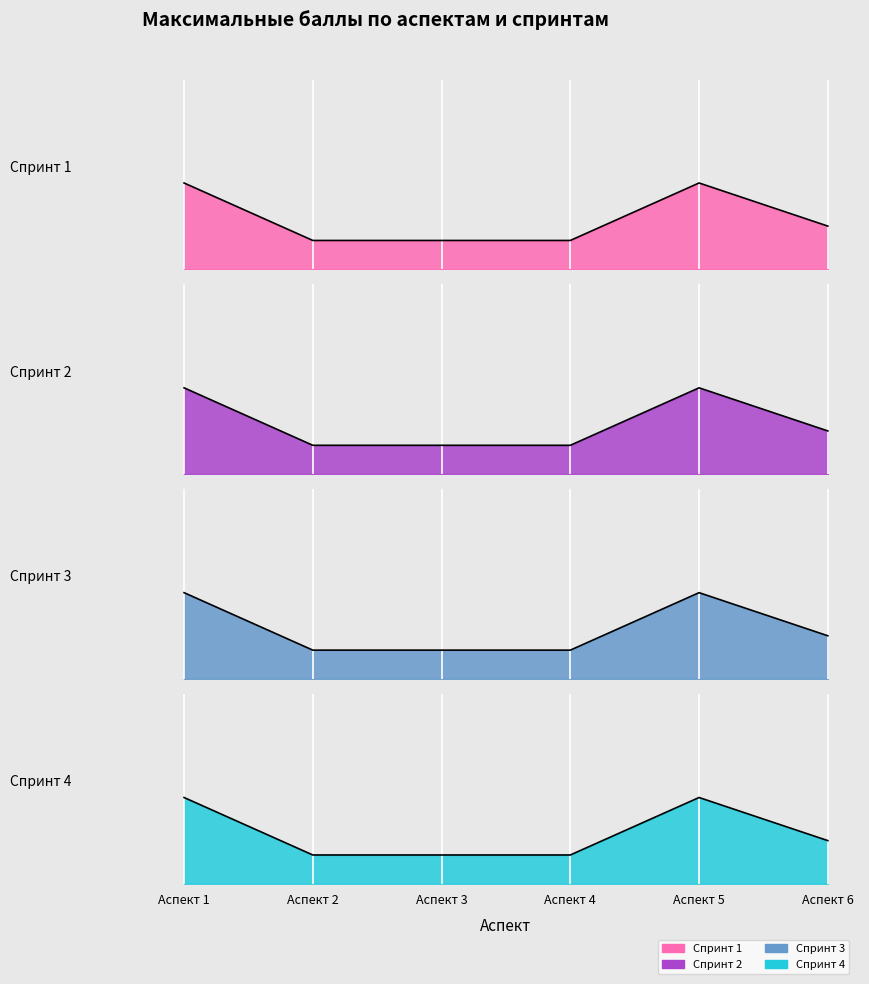

What is the total value across all series at Аспект 2?

0.8